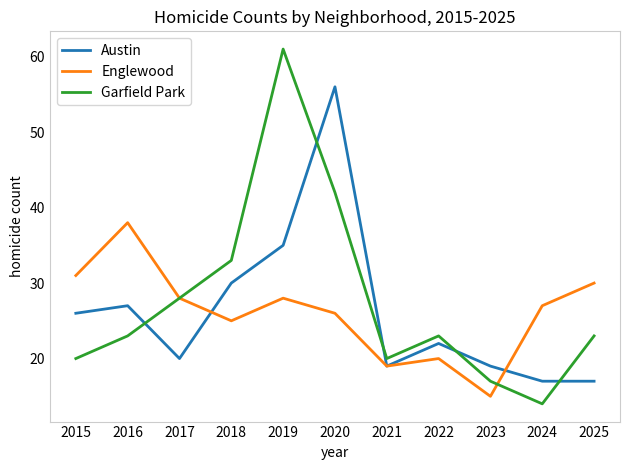

What is the difference between the second highest and second lowest values in the Garfield Park series?

25